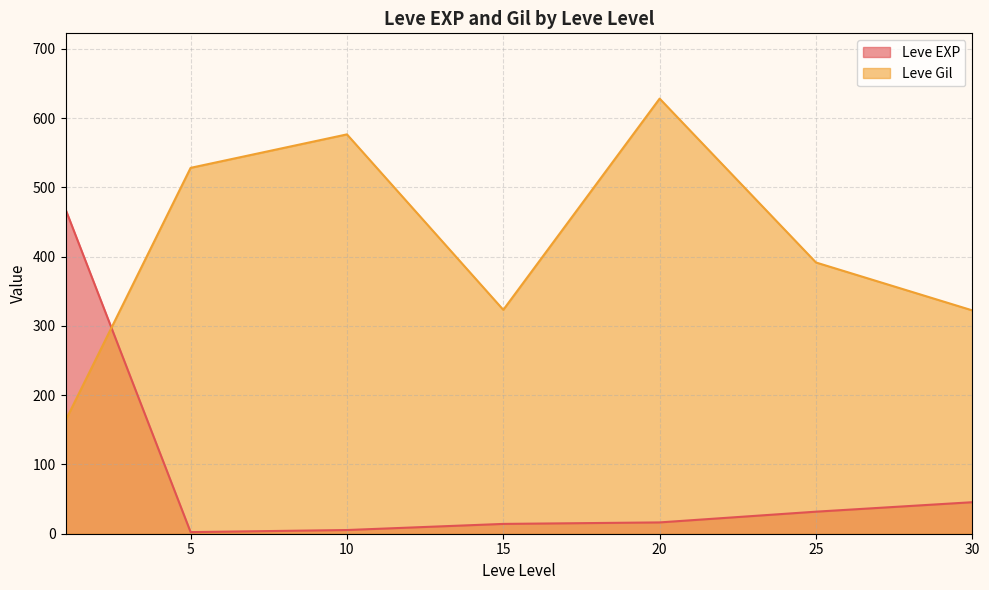

True or false: Leve EXP and Leve Gil intersect in this chart.

True